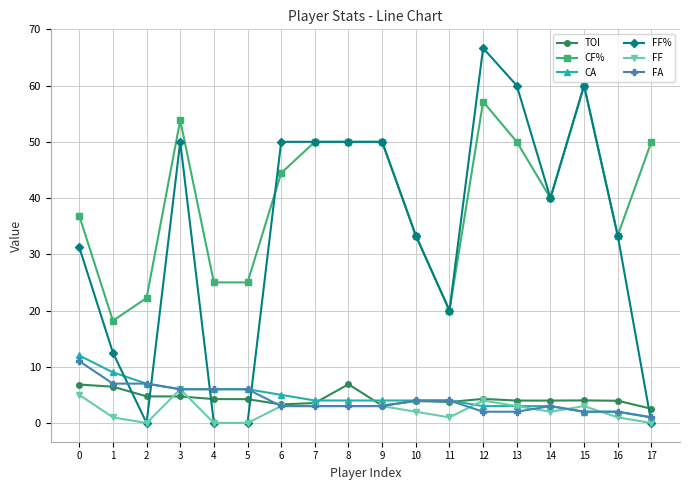

Which series changed the most between 0 and 9?

FF%